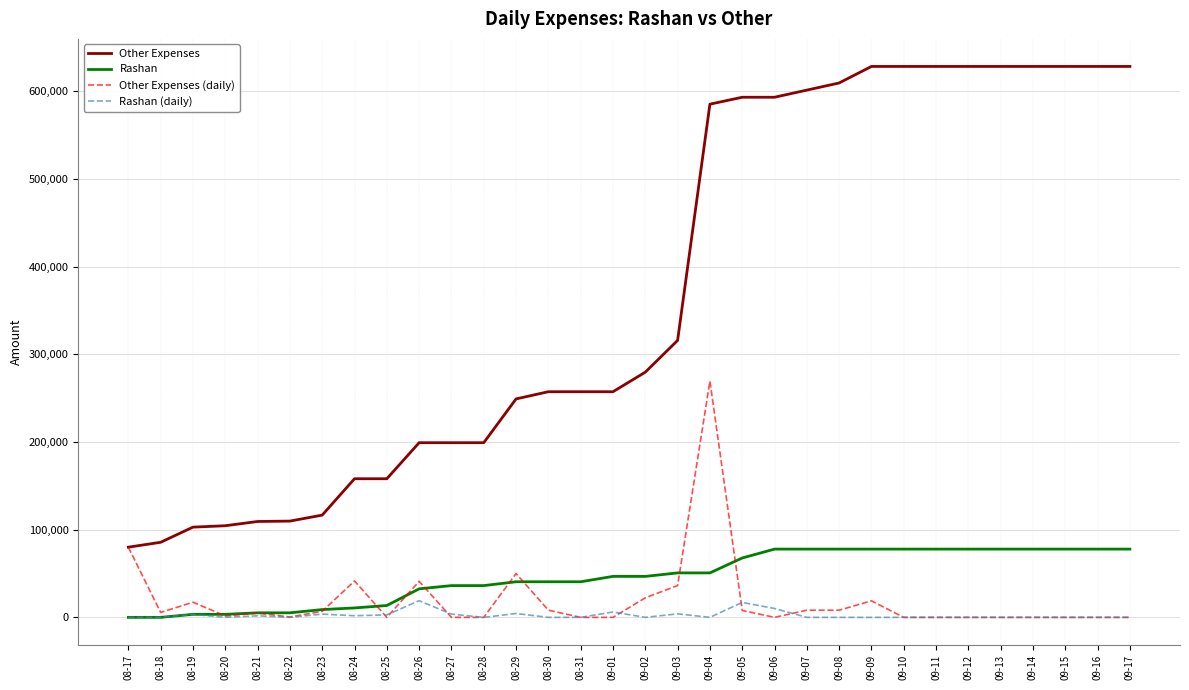

Which series has the largest total across all categories?

Other Expenses